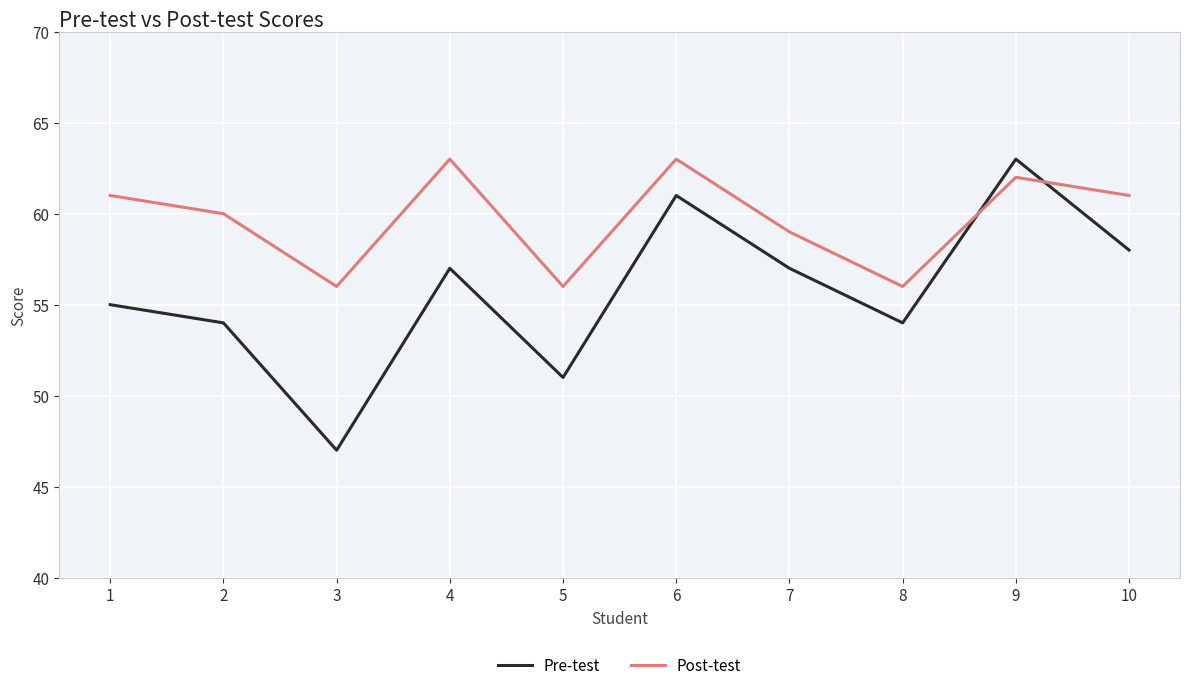

What is the difference between the maximum and minimum values in the Post-test series?

7